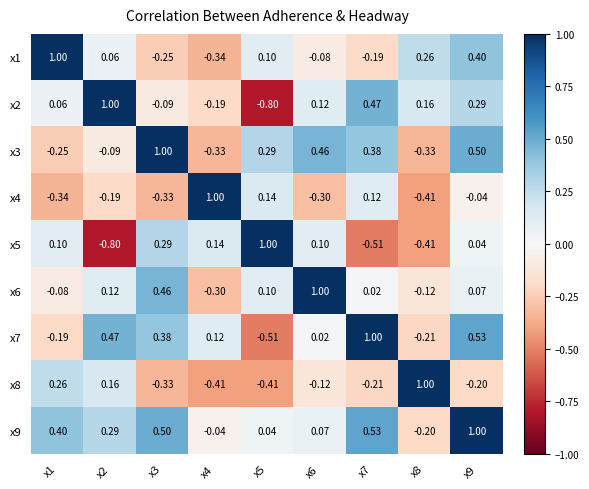

Which series has the largest total across all categories?

x9